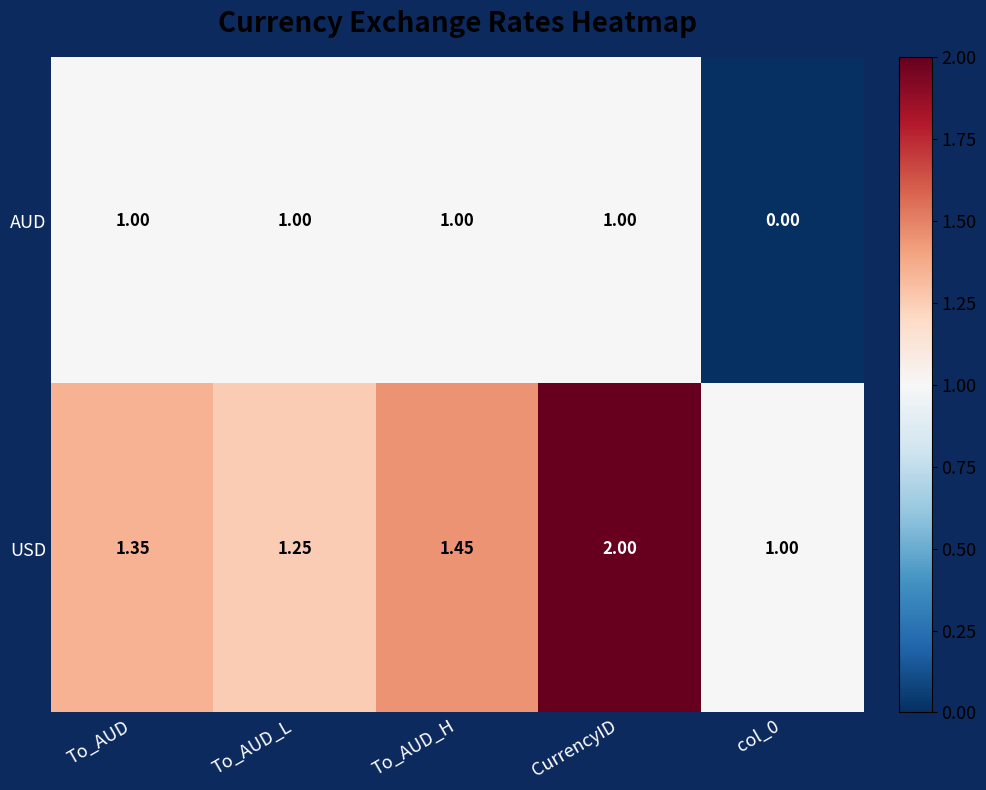

Count the number of categories in the chart.

5